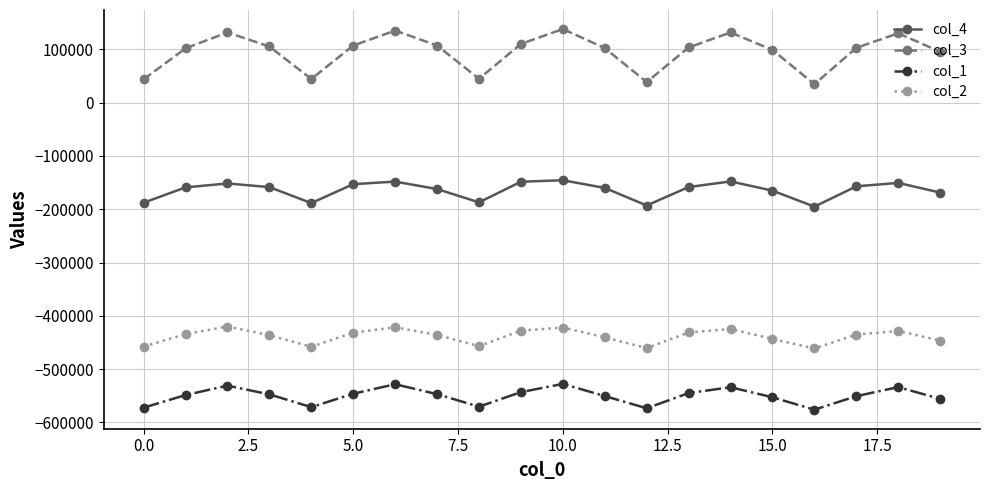

Which series has the largest total across all categories?

col_3